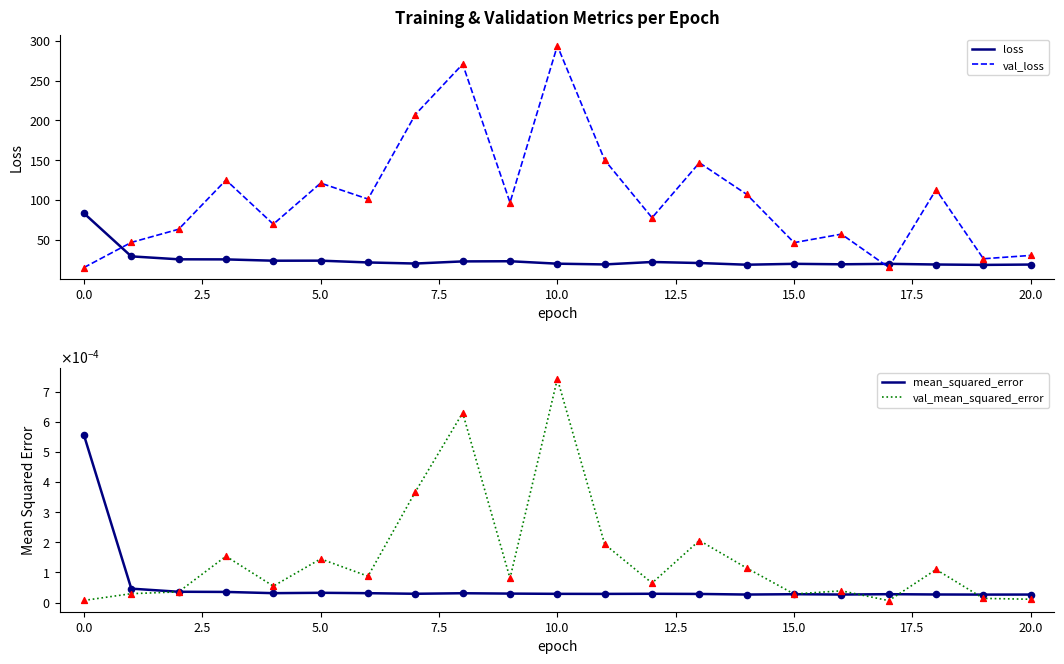

Which series contains the highest Y value?

val_loss